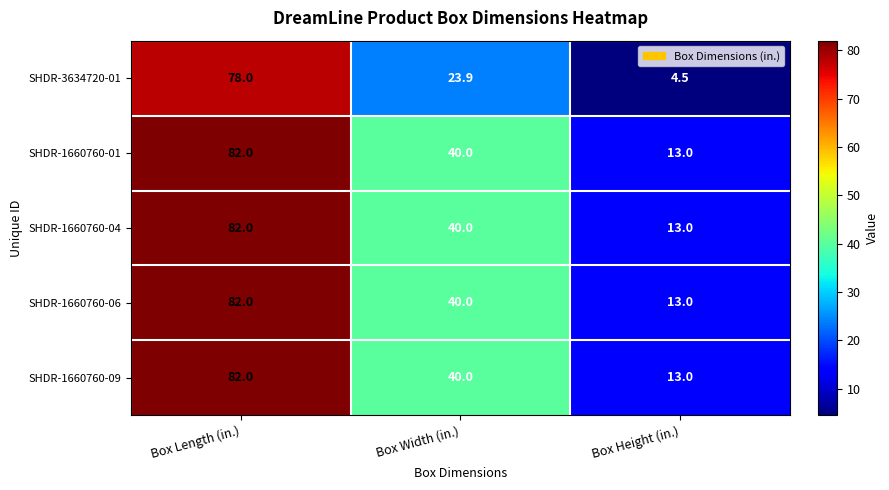

What is the approximate value of SHDR-3634720-01 at Box Length (in.)?

78.0